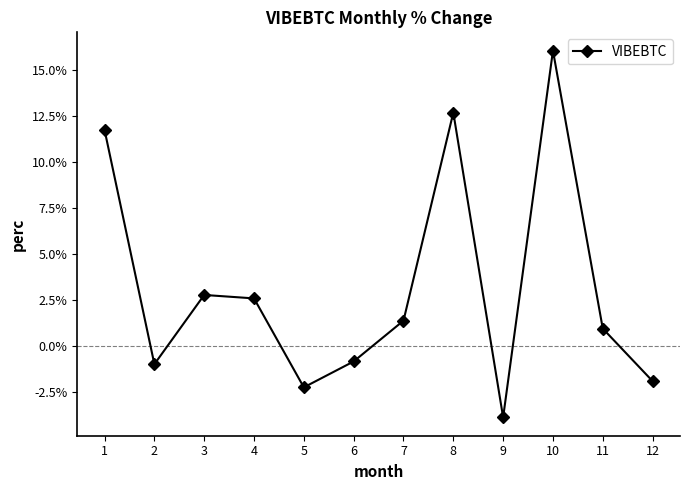

Does the chart display data point markers on the line(s)?

Yes